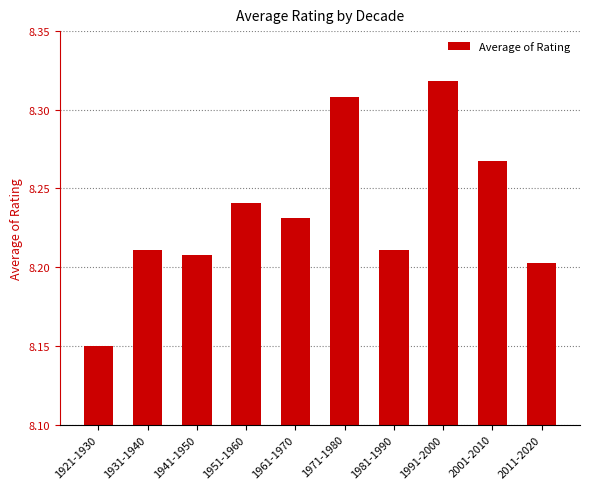

Are the bars grouped side by side (vs. stacked)?

No